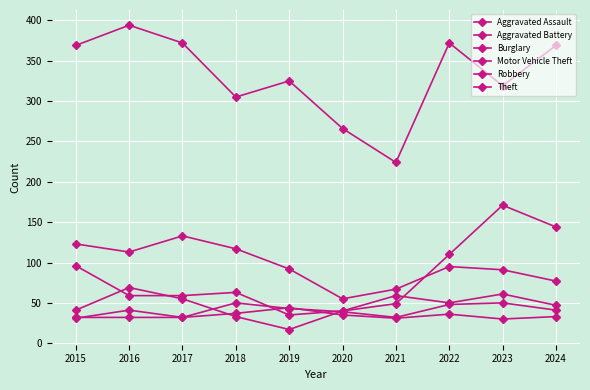

Is the value of Burglary at 2022 greater than the value of Aggravated Battery at 2019?

Yes